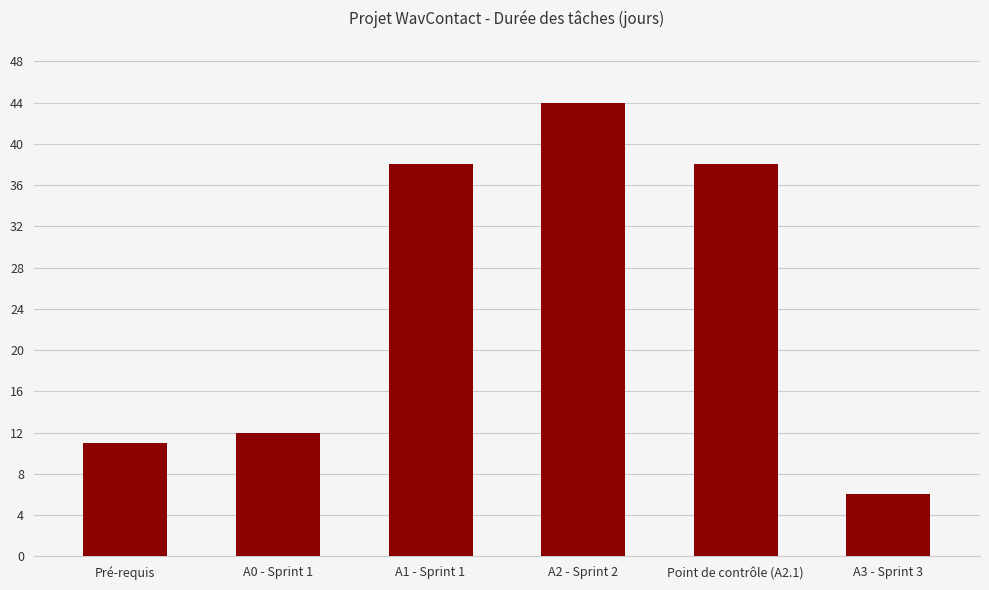

Reading right to left, list all the values displayed in this chart.

A3 - Sprint 3=6	Point de contrôle (A2.1)=38	A2 - Sprint 2=44	A1 - Sprint 1=38	A0 - Sprint 1=12	Pré-requis=11